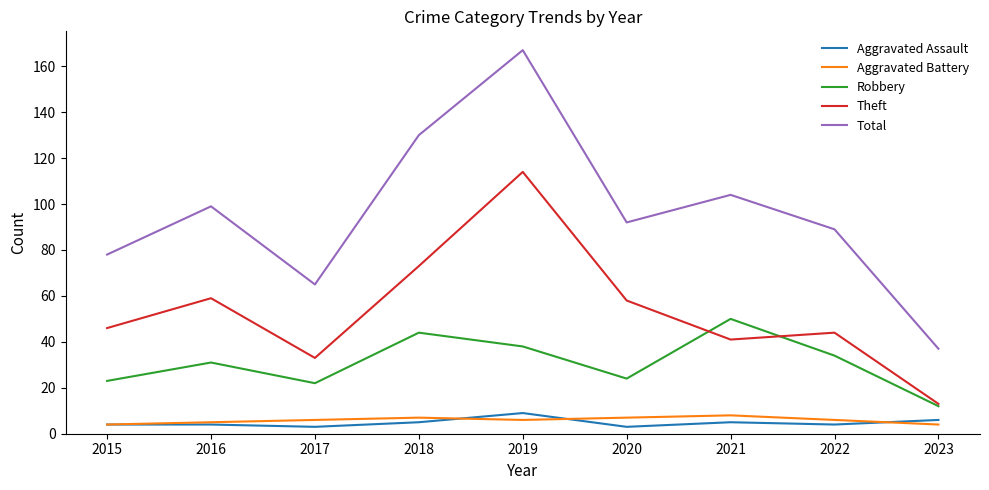

What is the maximum value for Aggravated Assault?

9